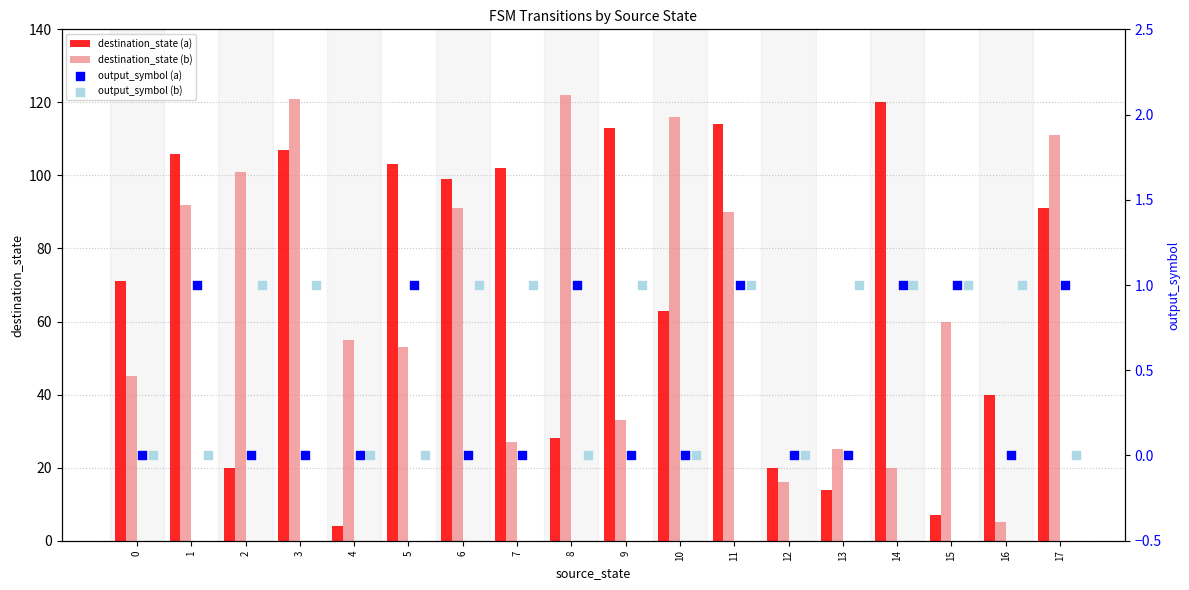

Is the value of destination_state (b) at 3 greater than the value of destination_state (a) at 7?

Yes